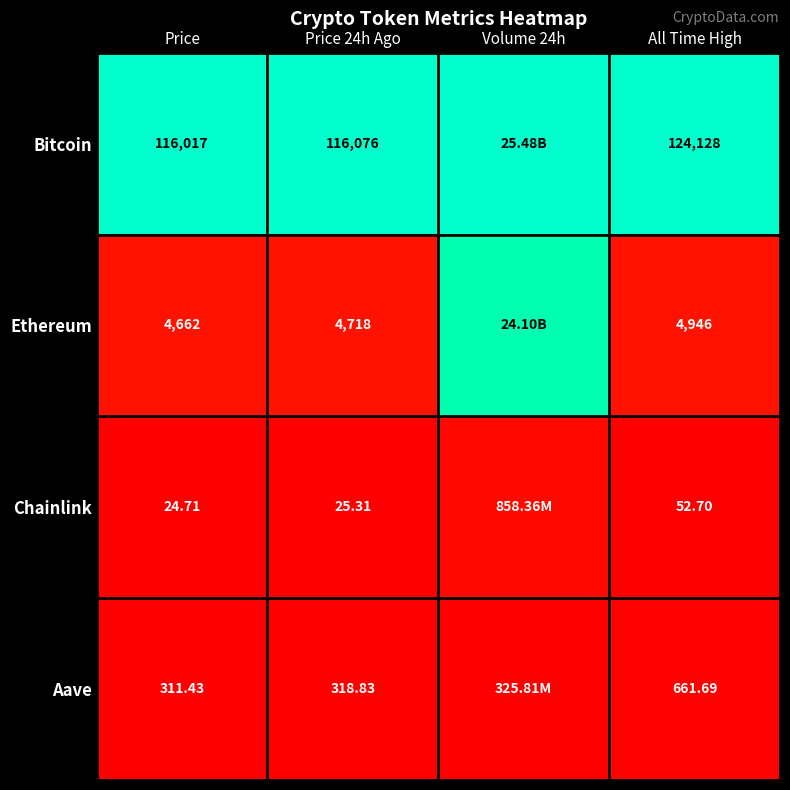

What is the spread (max minus min) of values at Price 24h Ago?

116050.7